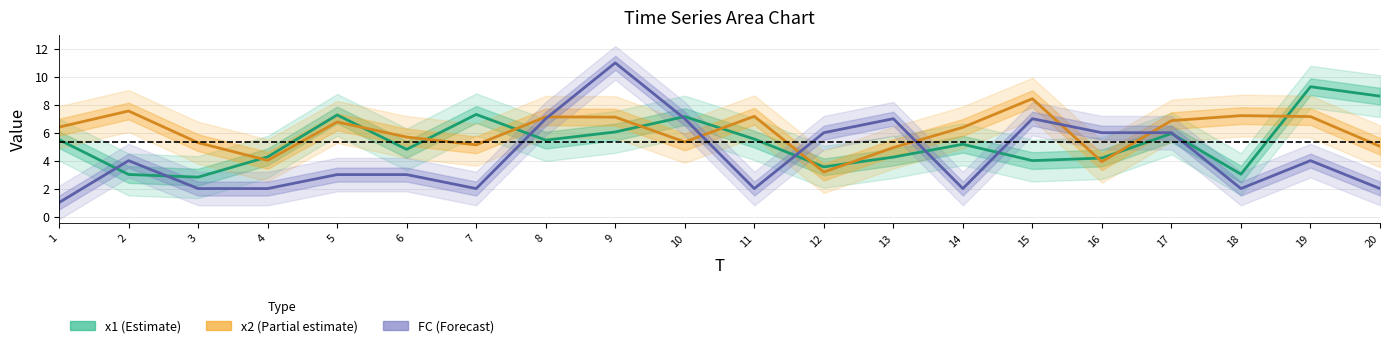

What is the spread (max minus min) of values at 6?

2.7